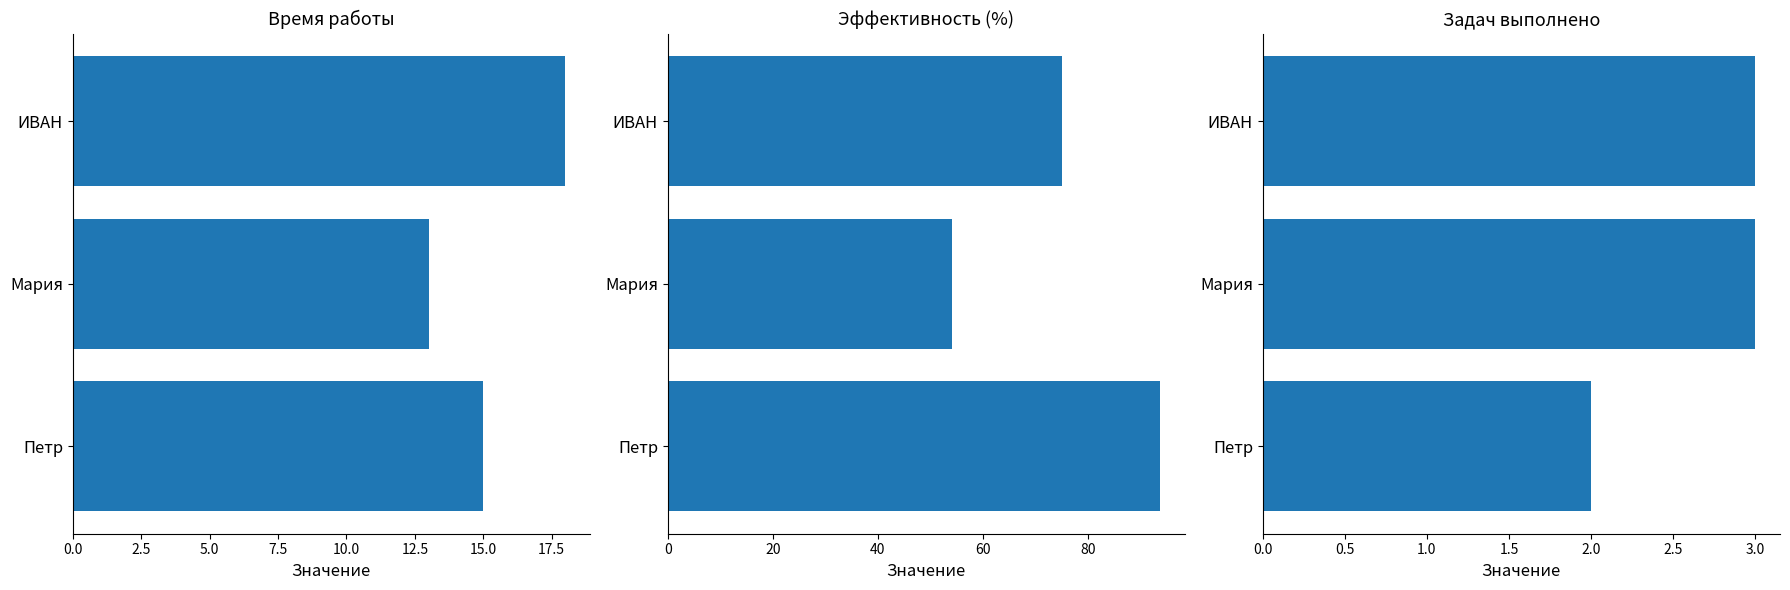

How many data points does each series have?

3